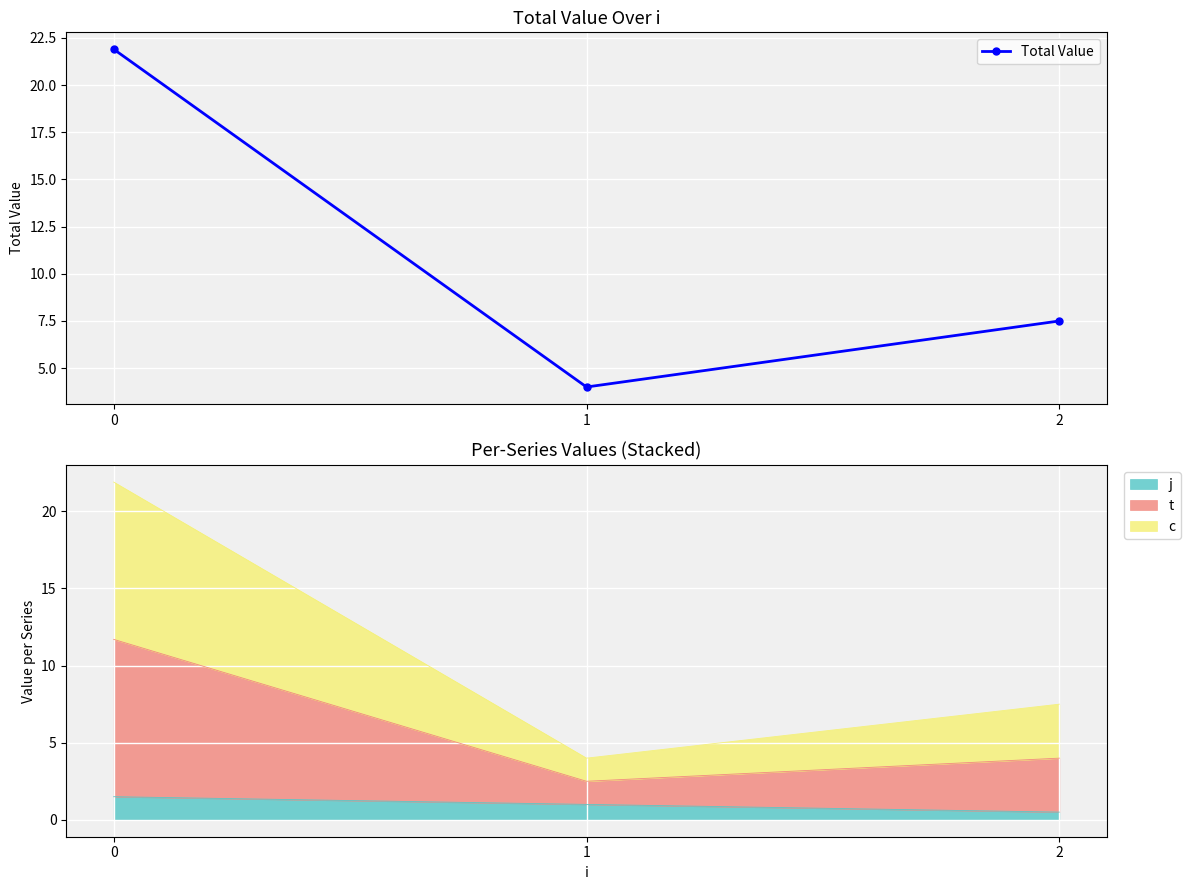

What is the ratio of the value at 1 to the value at 0?

0.2